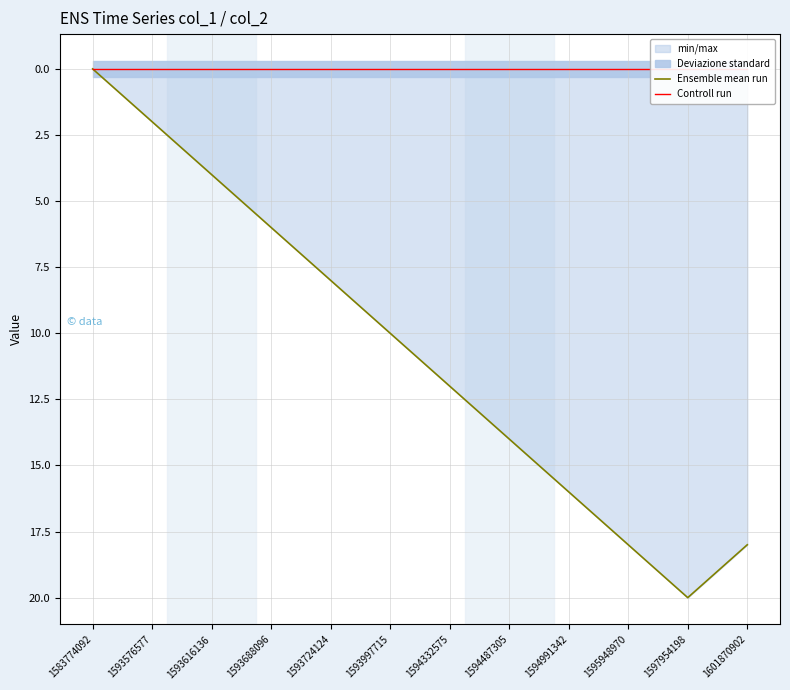

Which category has the highest value in the Controll run series?

1583774092